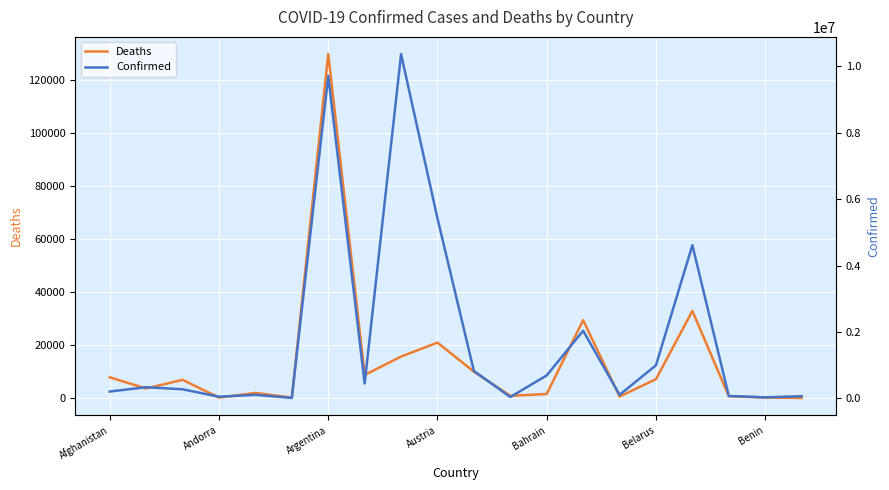

The value of Deaths at Austria is 20946. True or false?

True